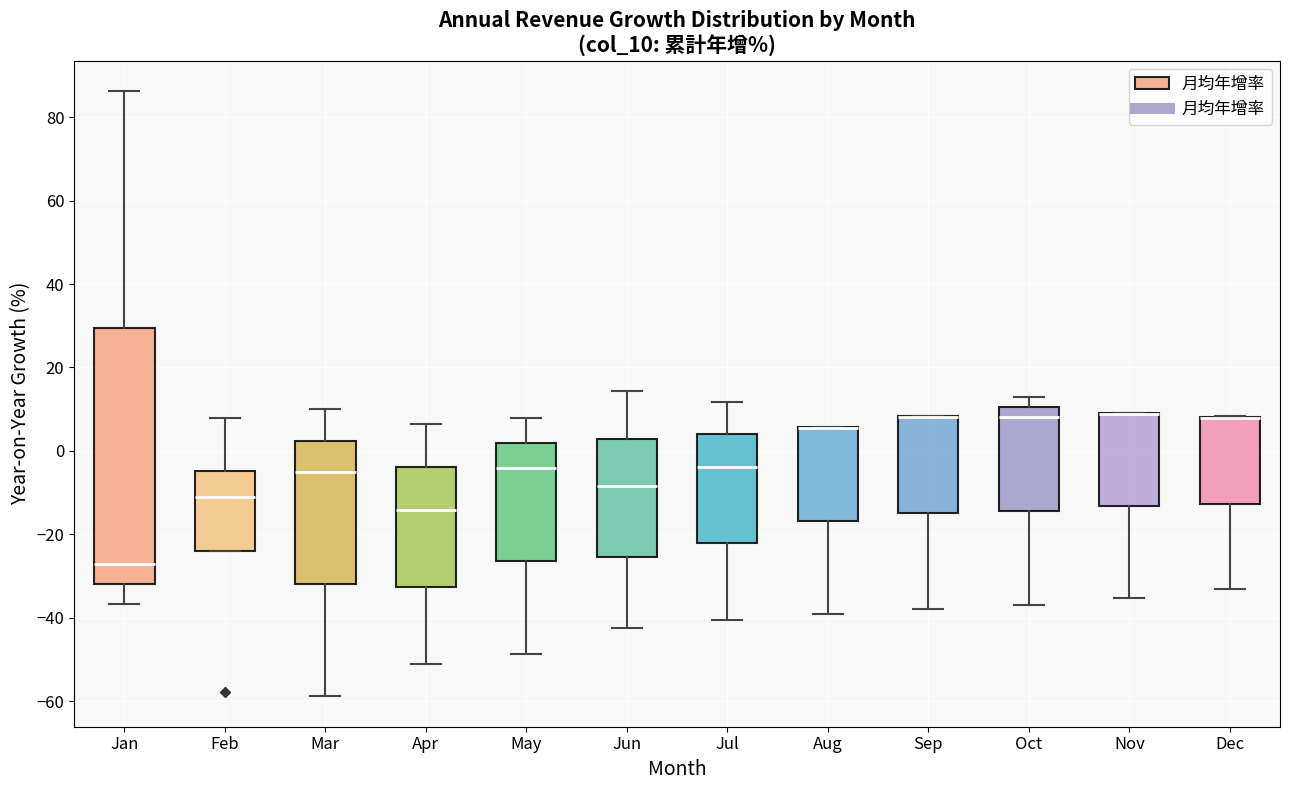

Reading left to right, read every box against the y-axis: the position of its median line, the range the box covers, and the ends of its whiskers. The values are not printed on the chart, so give them approximately, as read against the axis.

Jan: median -28, box -32 to 30, whiskers -36 to 86
Feb: median -10, box -24 to -4, whiskers -24 to 8
Mar: median -6, box -32 to 2, whiskers -58 to 10
Apr: median -14, box -32 to -4, whiskers -52 to 6
May: median -4, box -26 to 2, whiskers -48 to 8
Jun: median -8, box -26 to 2, whiskers -42 to 14
Jul: median -4, box -22 to 4, whiskers -40 to 12
Aug: median 6 (drawn on the box's upper edge), box -16 to 6, whiskers -40 to 6
Sep: median 8 (drawn on the box's upper edge), box -14 to 8, whiskers -38 to 8
Oct: median 8, box -14 to 10, whiskers -36 to 14
Nov: median 8 (drawn on the box's upper edge), box -14 to 8, whiskers -36 to 10
Dec: median 8 (drawn on the box's upper edge), box -12 to 8, whiskers -34 to 8